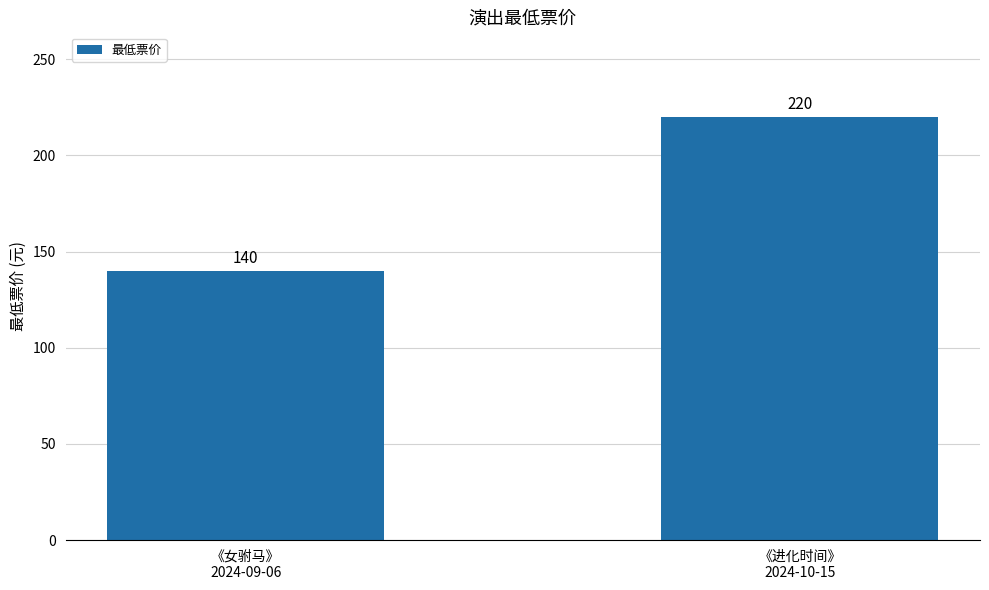

Count the values in the range 140 to 220.

2